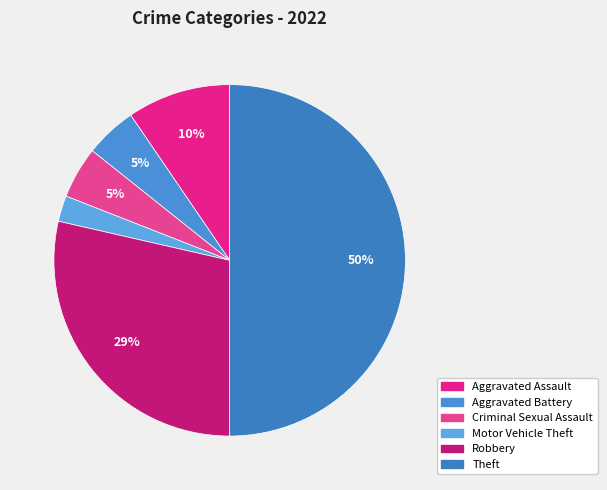

Is it true that Criminal Sexual Assault is 1% of the pie?

False